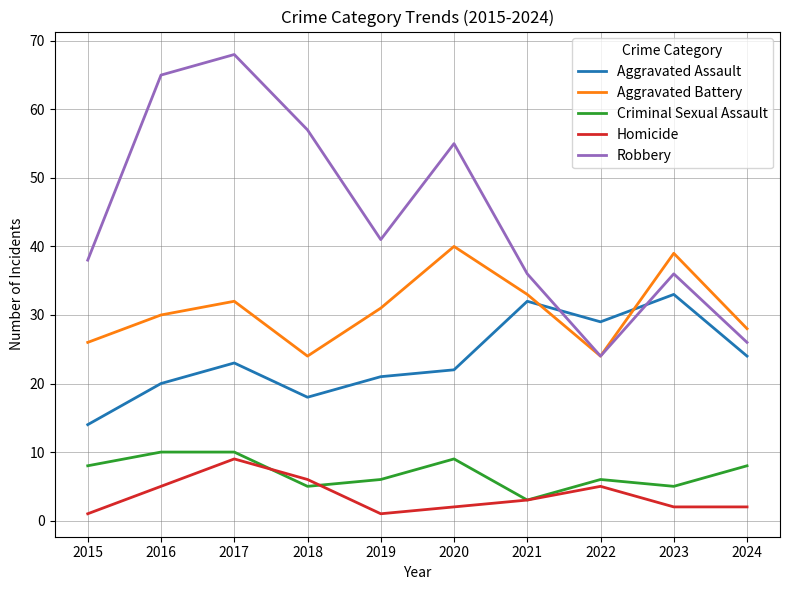

What are all the series names shown in the legend?

Aggravated Assault, Aggravated Battery, Criminal Sexual Assault, Homicide, Robbery